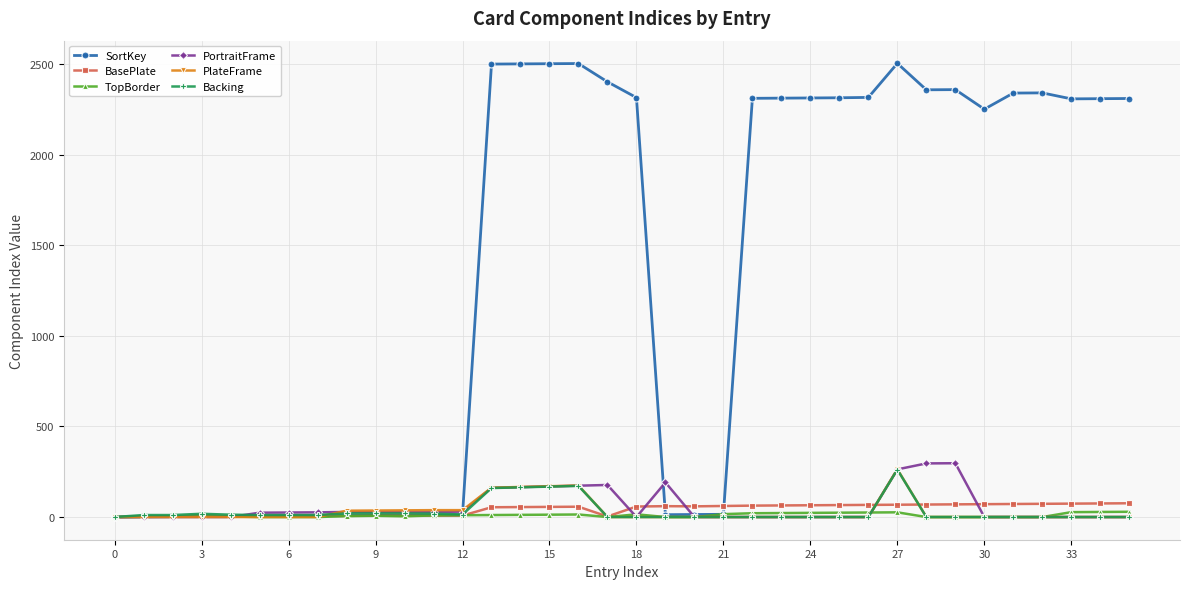

At how many categories does at least one series exceed 603?

20